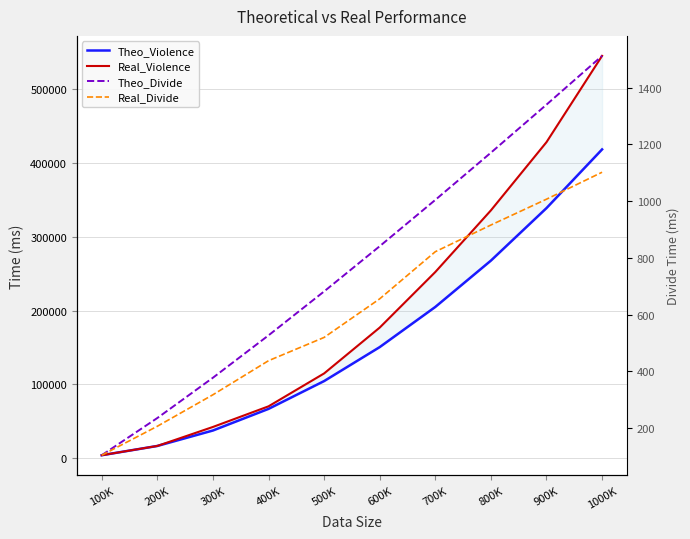

How many data points does each series have?

10